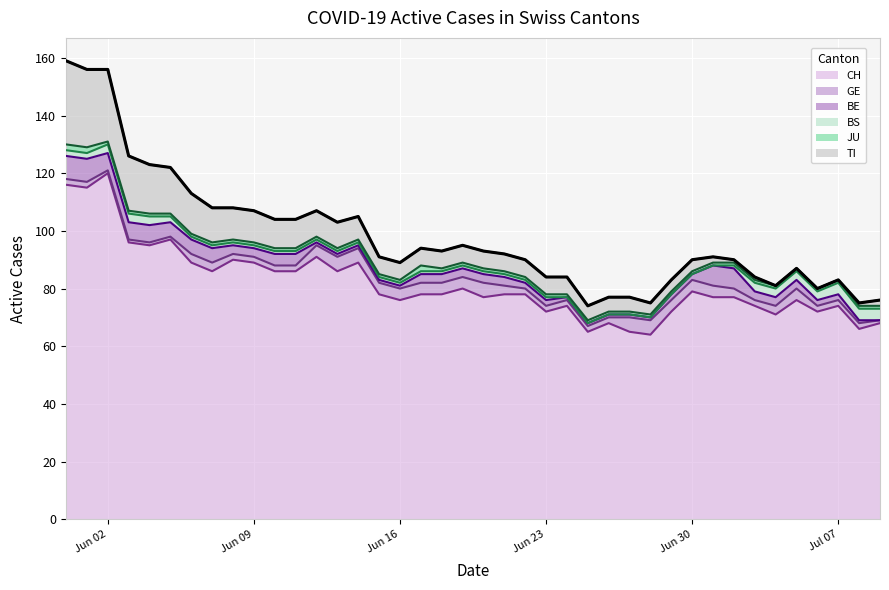

True or false: CH and JU cross at least once.

False